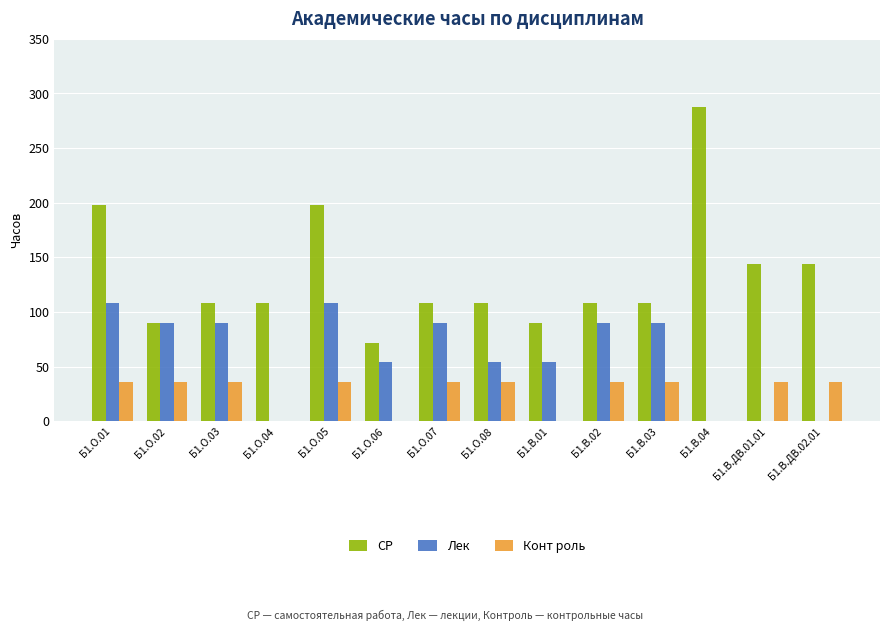

What value does the Лек series have at Б1.В.01, to the nearest 10?

50